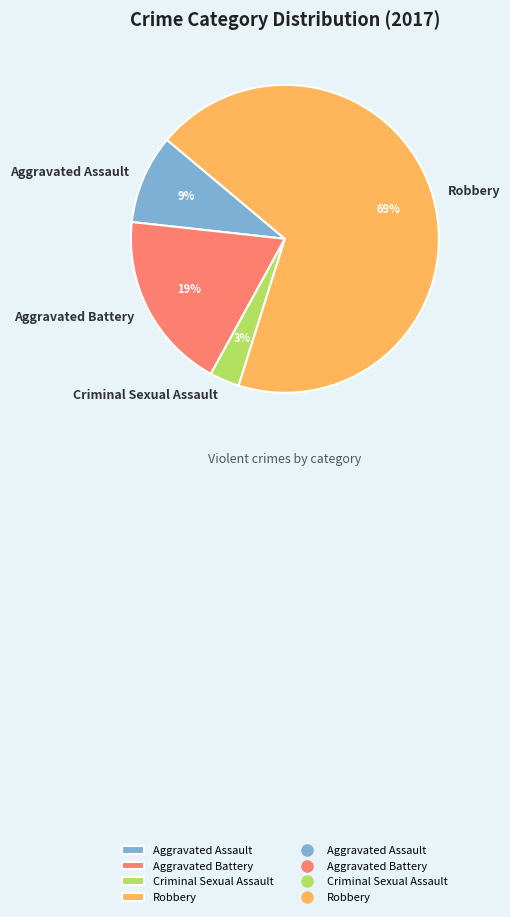

Is the sum of Aggravated Battery and Aggravated Assault greater than half?

No